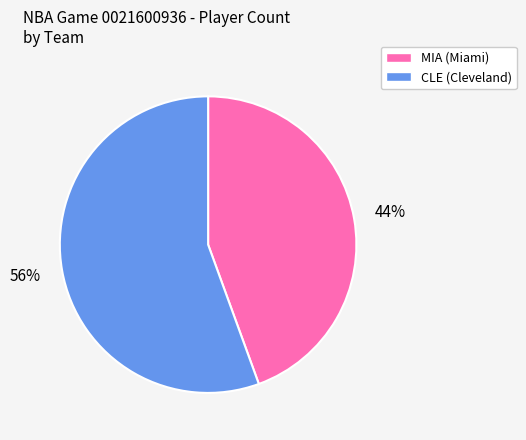

To the nearest percent, what is the average slice percentage?

50%